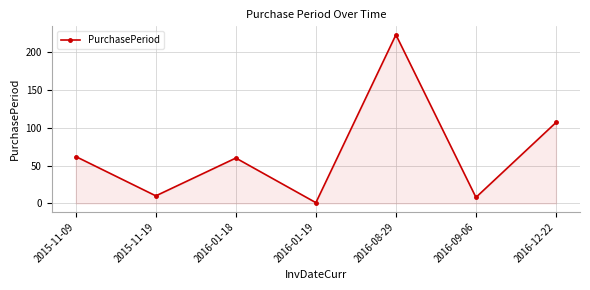

Where does the data first go above 60?

2015-11-09